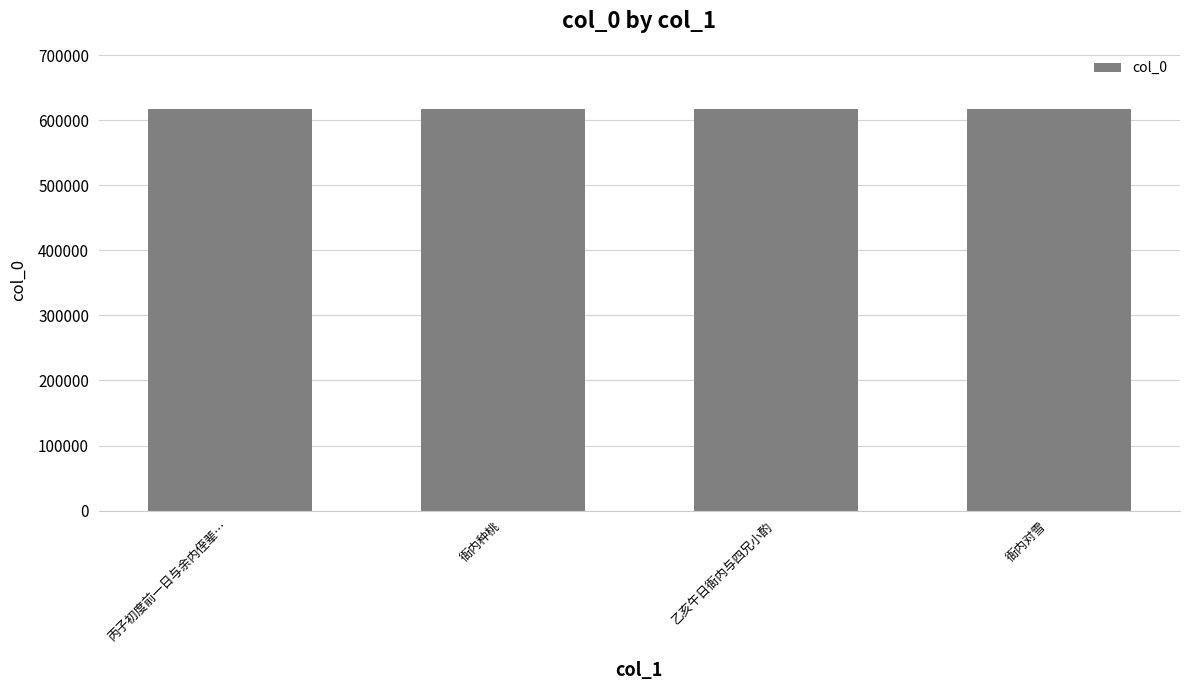

Read the value at 衙内对雪, to the nearest 50.

616700